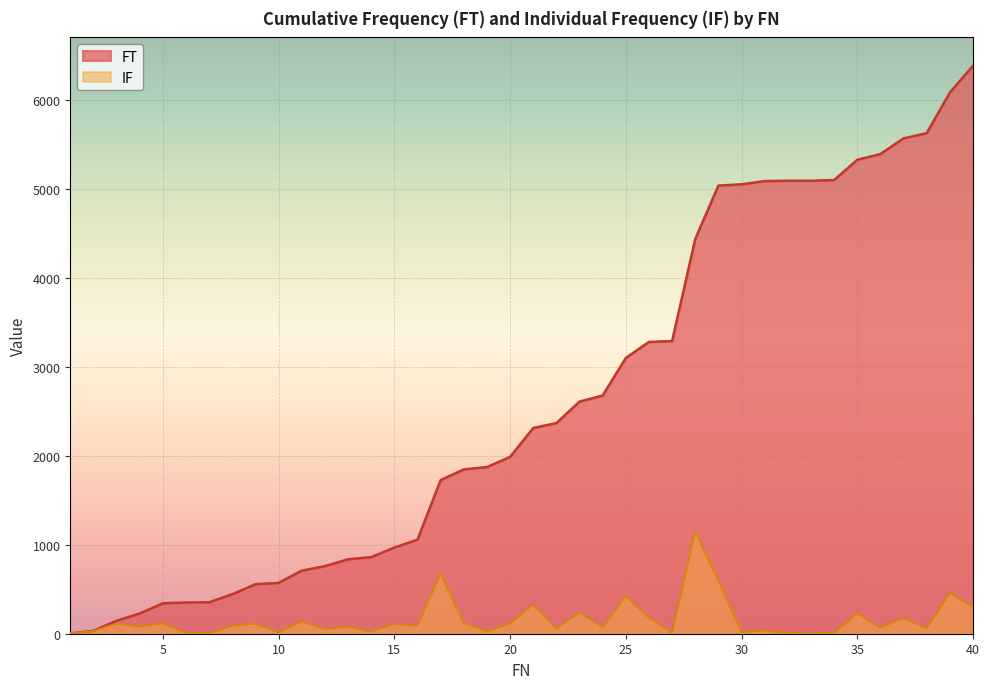

True or false: IF and FT cross at least once.

False